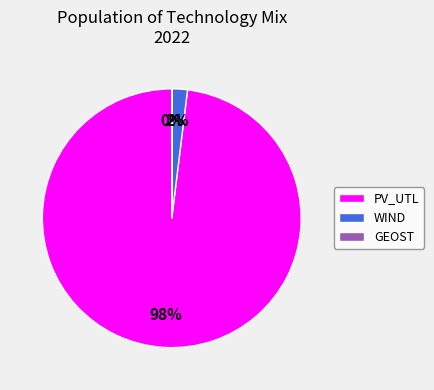

True or false: PV_UTL accounts for 90% of the total.

False